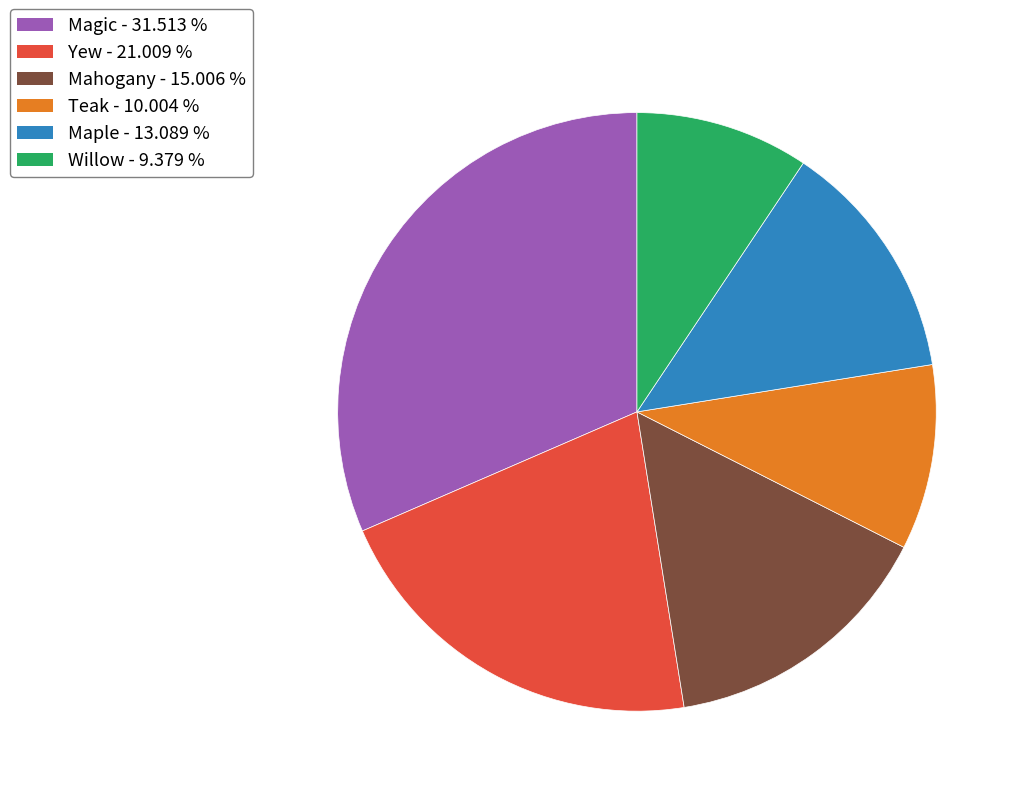

Which has a higher value, Yew or Magic?

Magic